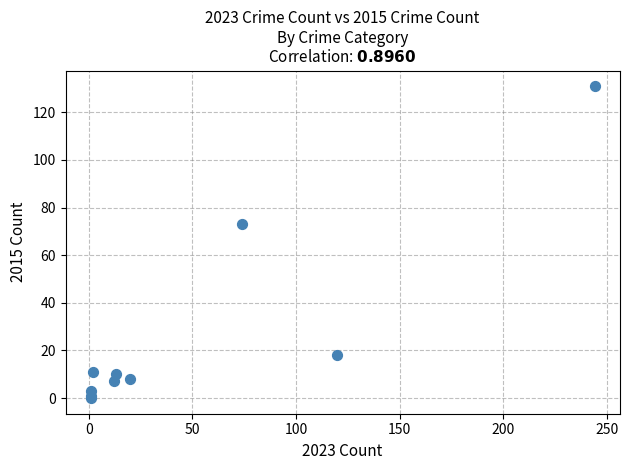

What Y value in the scatter plot is closest to 65?

73